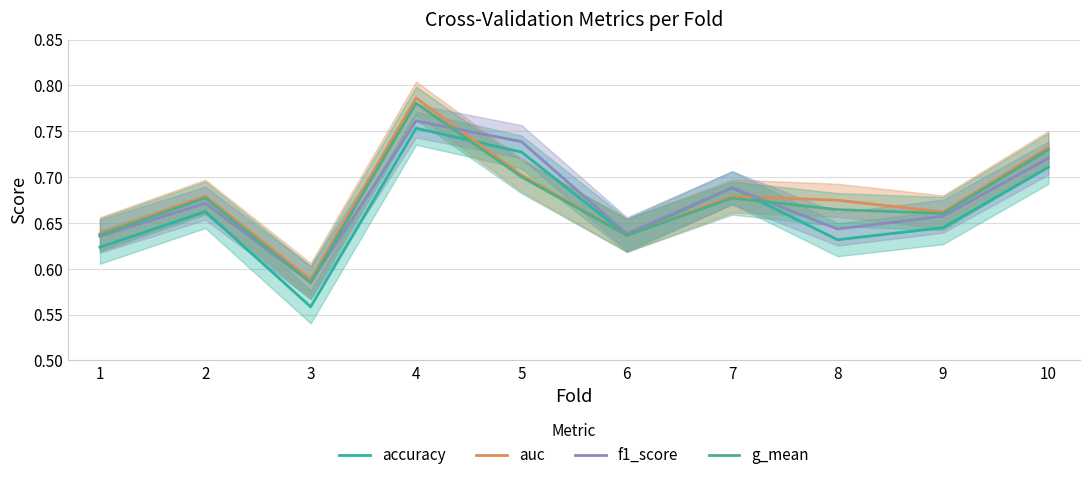

In g_mean, how many points are lower than both neighbors (excluding endpoints)?

3